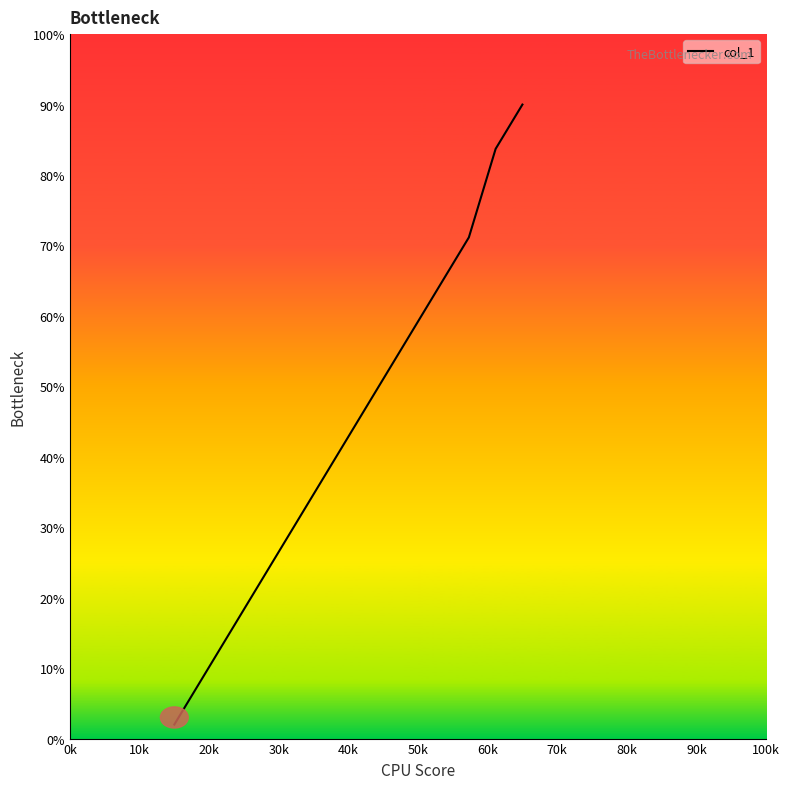

What is the smallest value displayed?

2.0